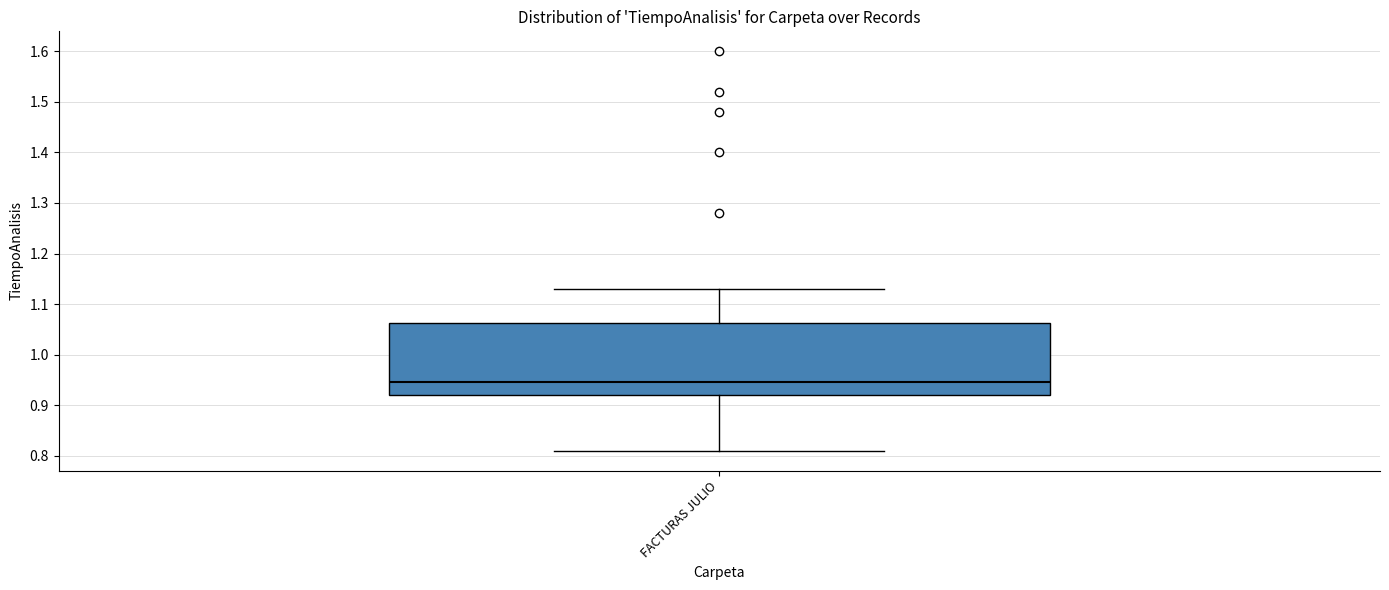

Where does the median line of the box for FACTURAS JULIO sit on the y-axis? The values are not printed on the chart, so give them approximately, as read against the axis.

0.95